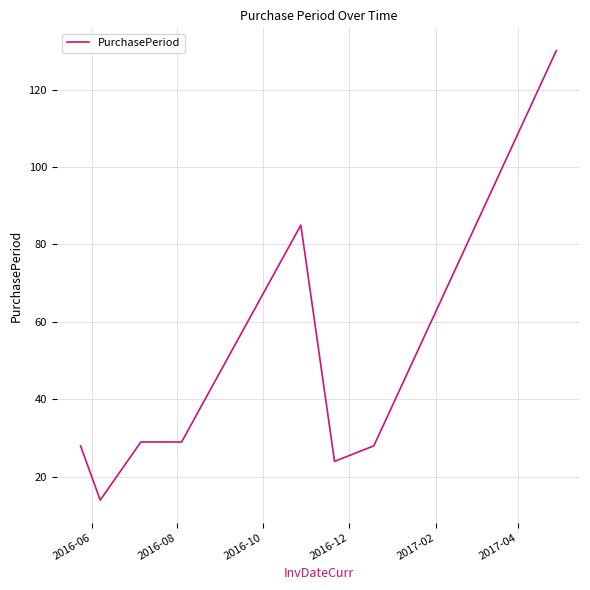

What is the smallest value displayed?

14